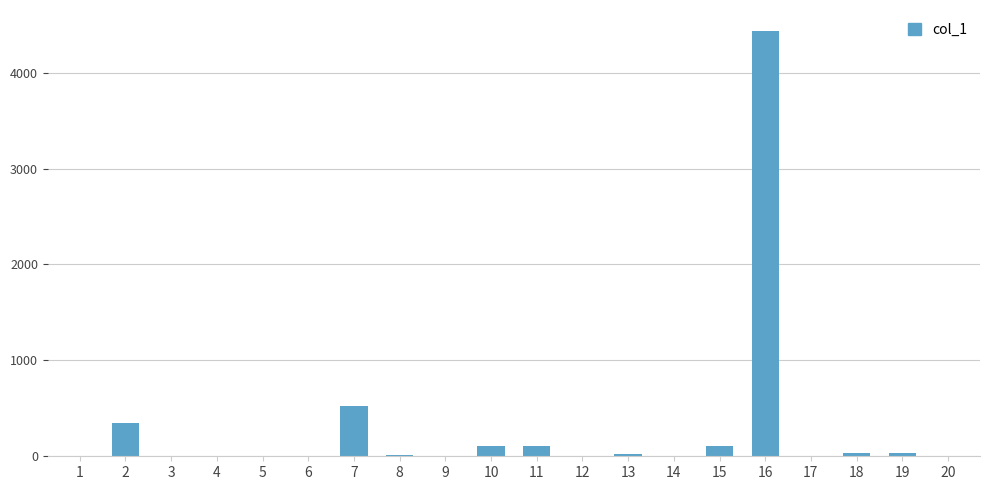

At which label does the data first exceed 10?

2